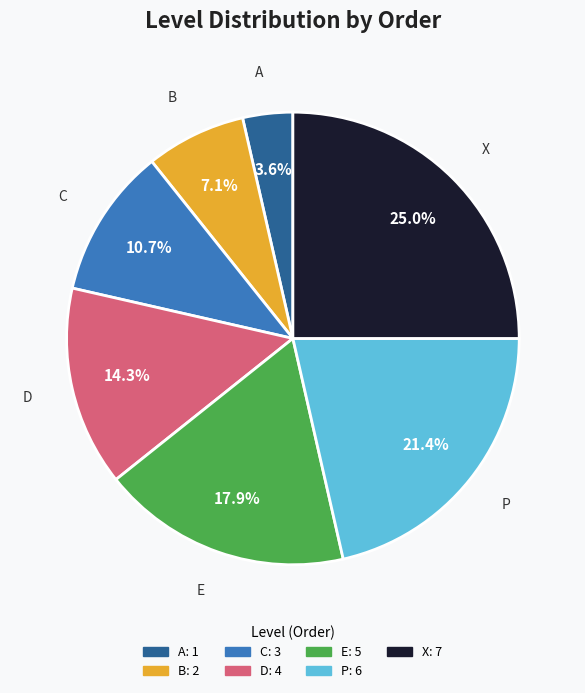

How much of the chart is everything except P?

78.6%